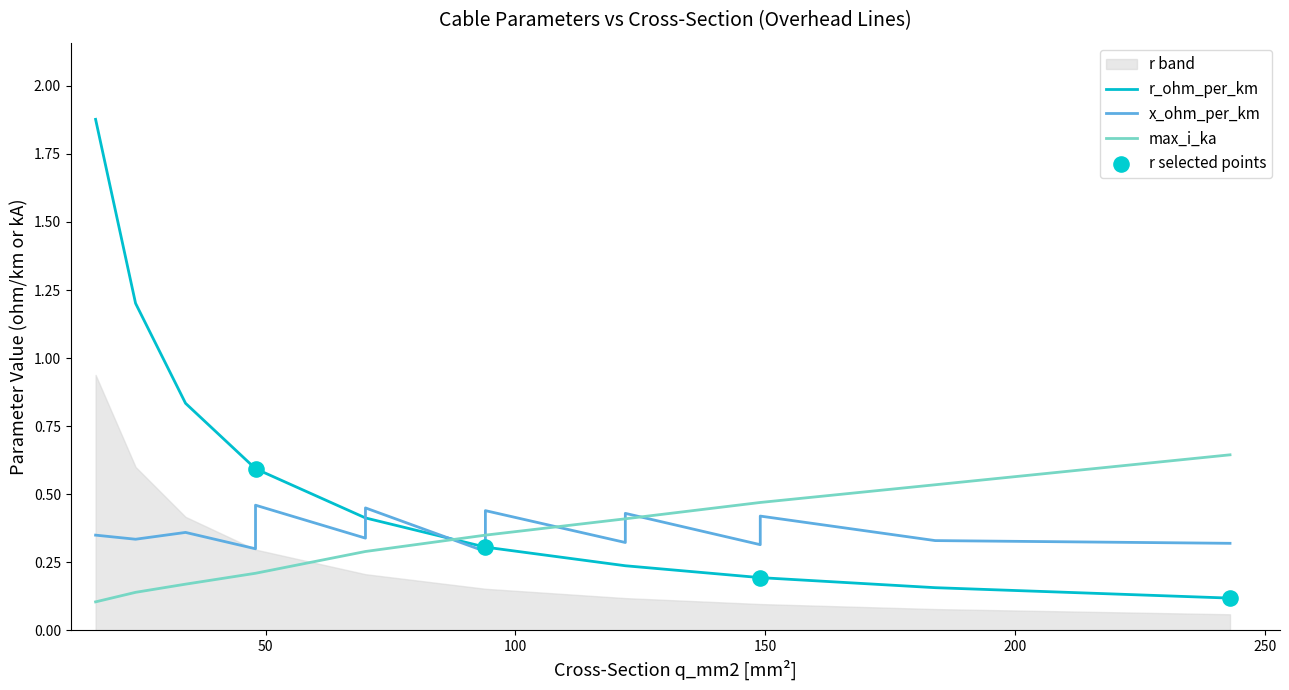

At which category is the sum across all series the highest?

16